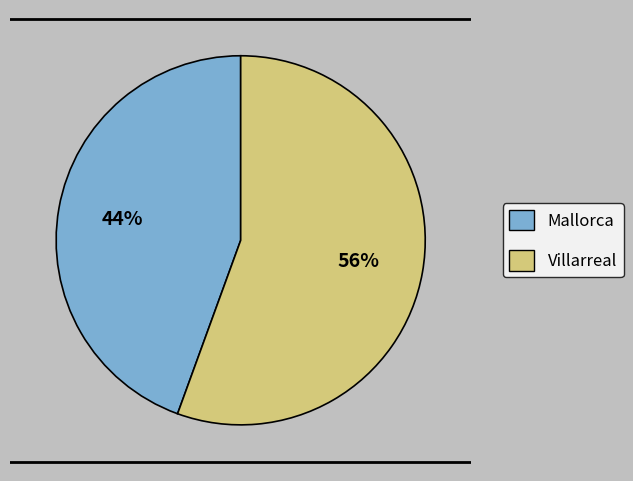

What percentage is the Mallorca slice, to the nearest percent?

44%